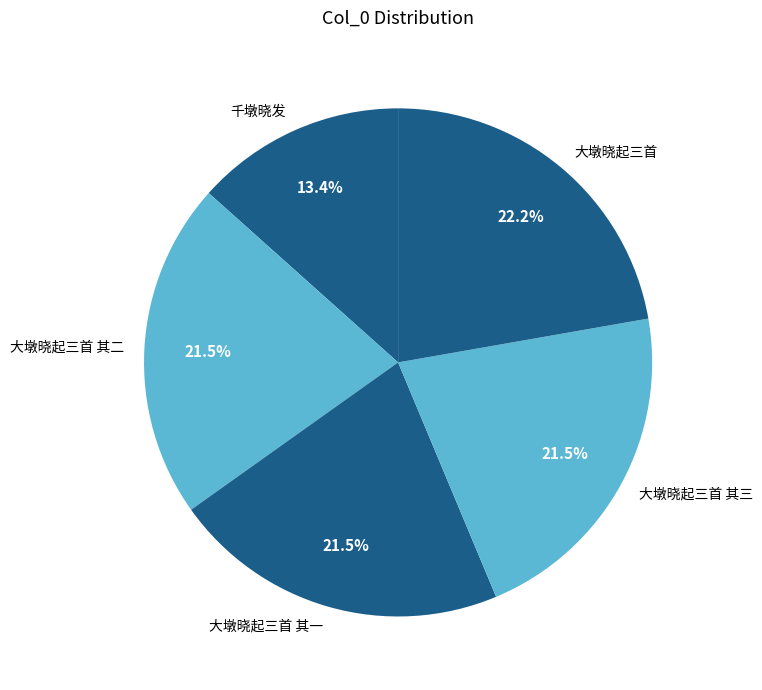

True or false: 千墩晓发 accounts for 4% of the total.

False